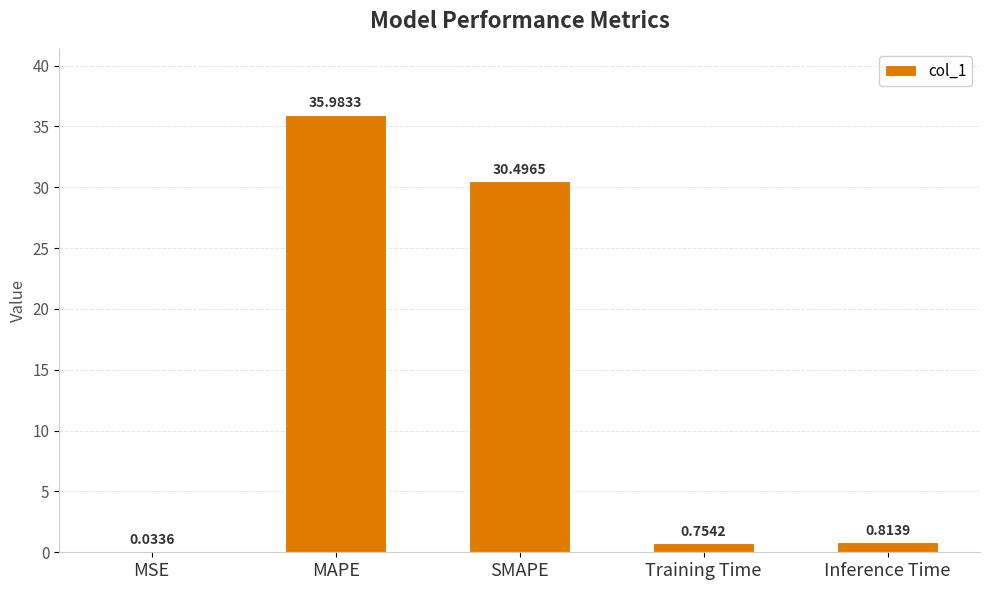

True or false: the data shows 36.0 at MAPE.

True